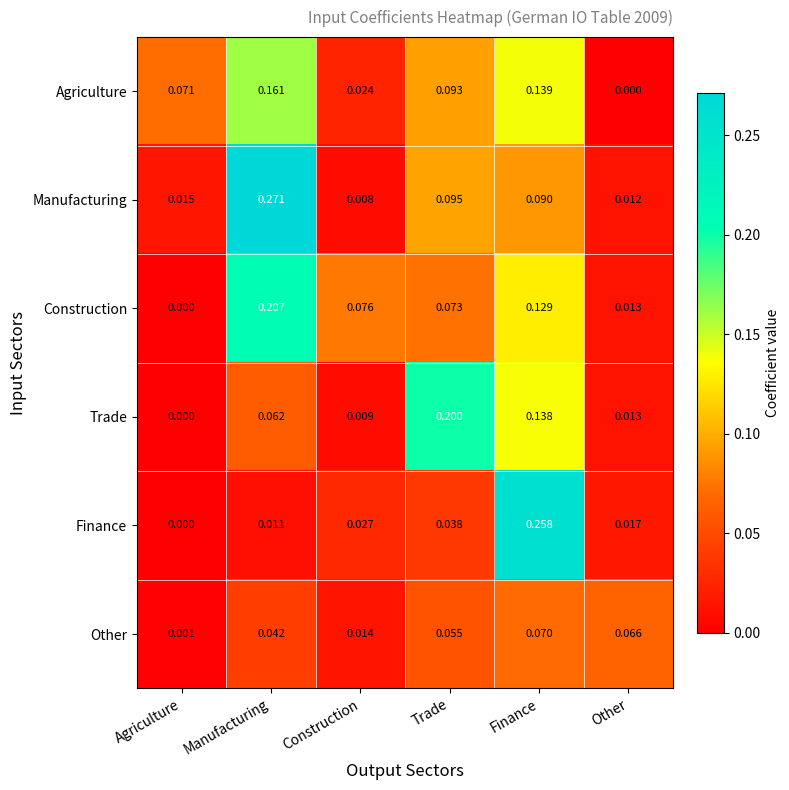

At Finance, list the series in order from smallest to largest.

Other, Manufacturing, Construction, Trade, Agriculture, Finance